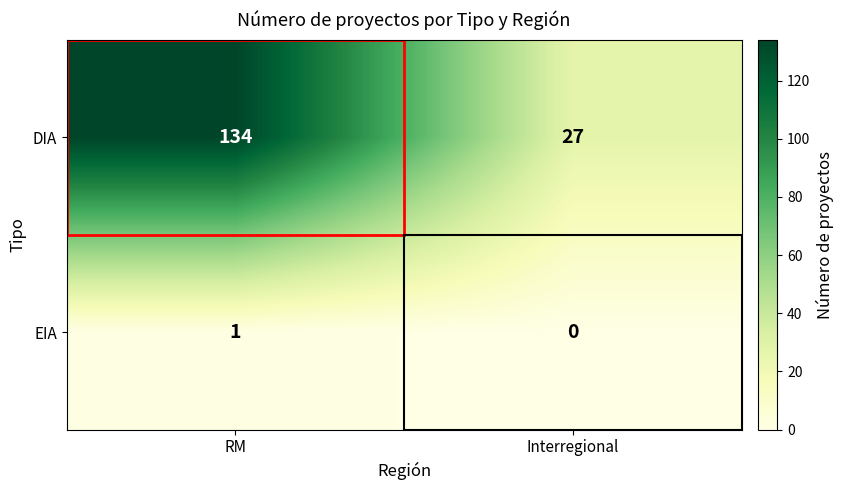

What value does the DIA series have at Interregional?

27